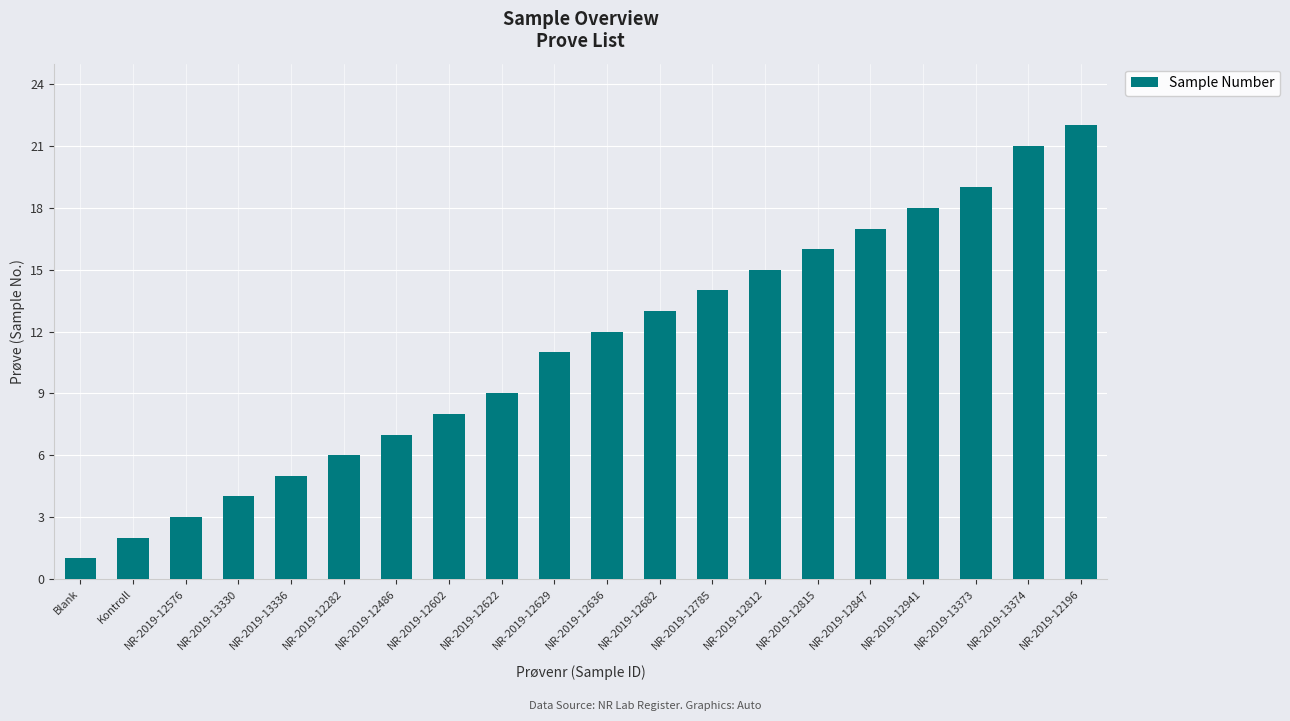

Is it true that the value at NR-2019-12629 is 7?

False